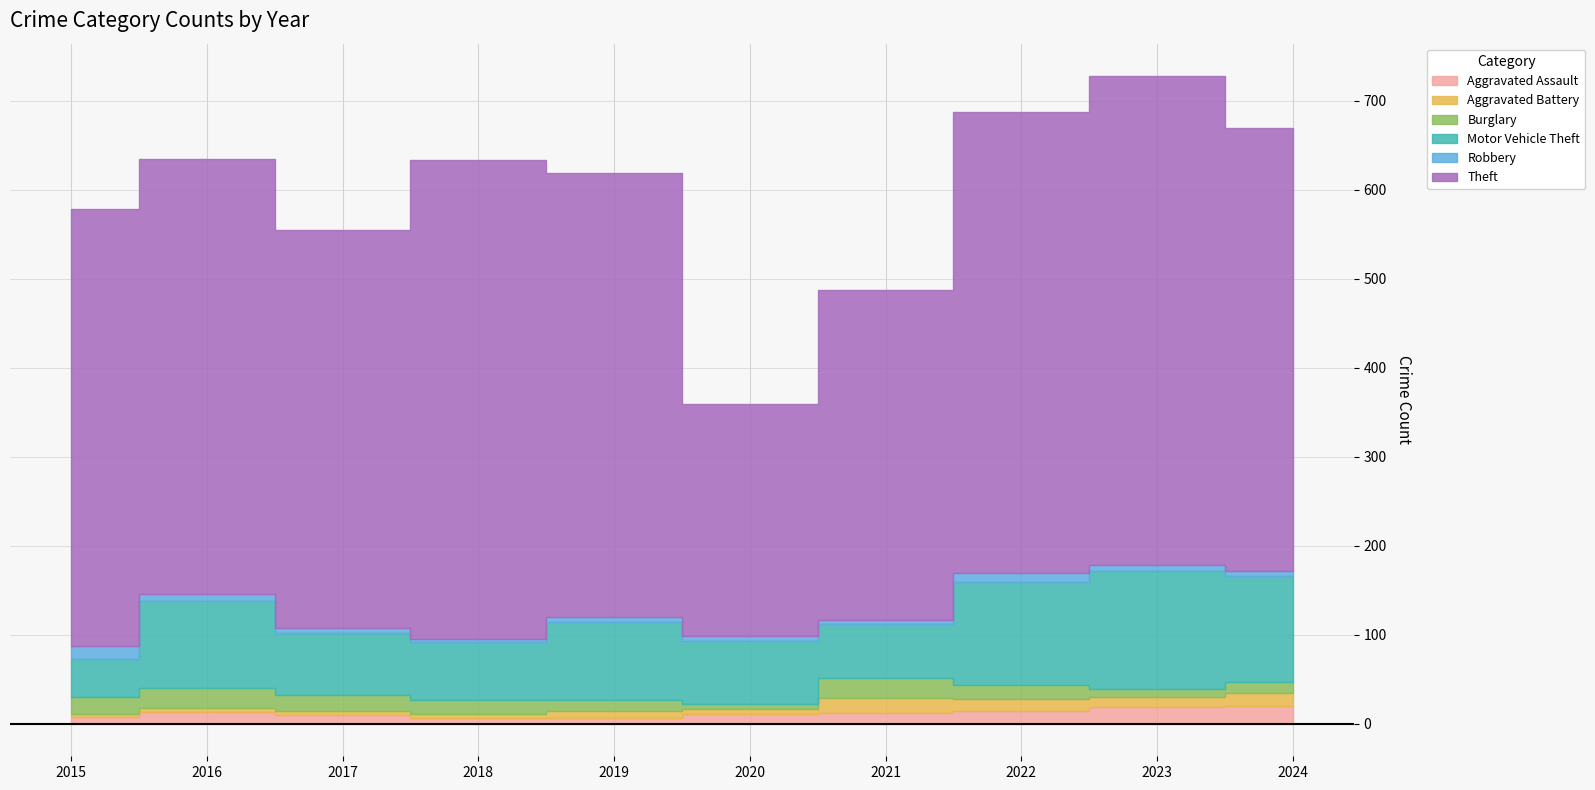

What is the value of the Motor Vehicle Theft point at the 7th from the left?

60